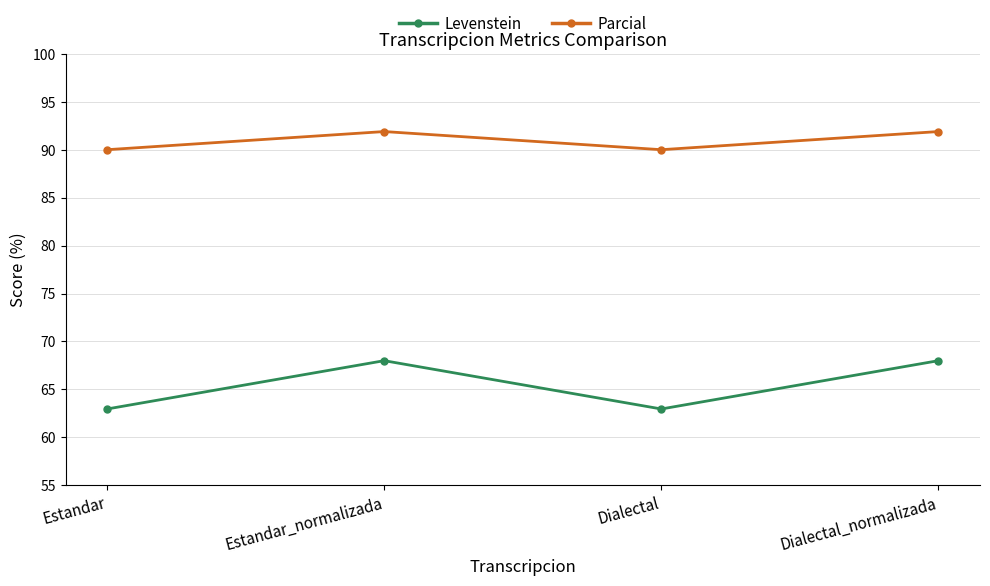

List the series in order of their peak value, highest first.

Parcial, Levenstein